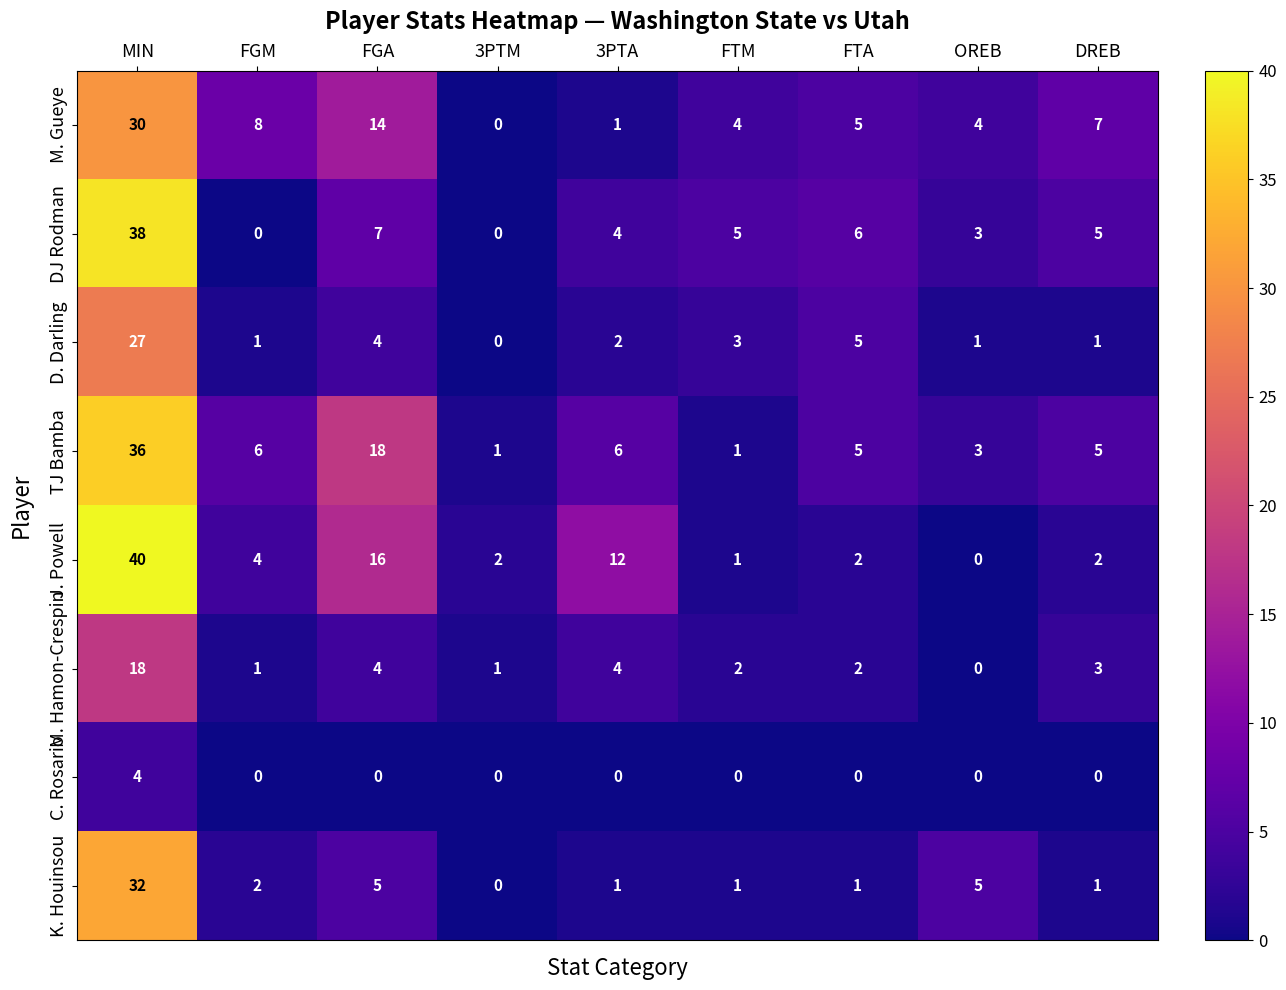

The C. Rosario series shows 0 at 3PTA. True or false?

True